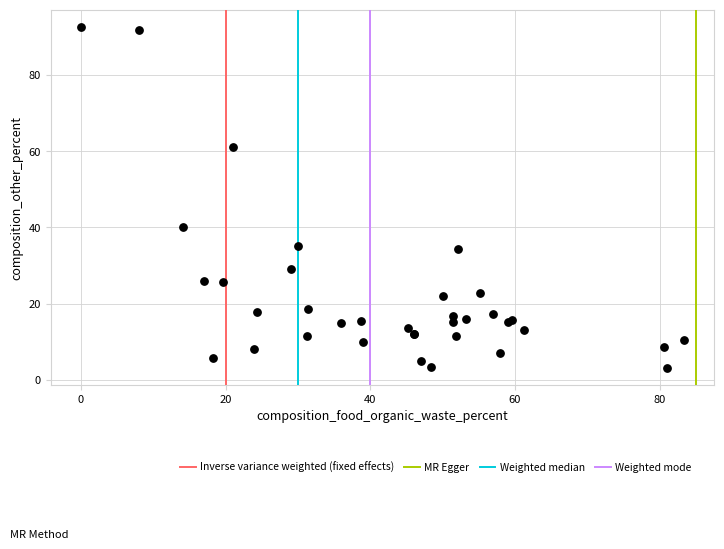

What Y value in the scatter plot is closest to 47?

40.1